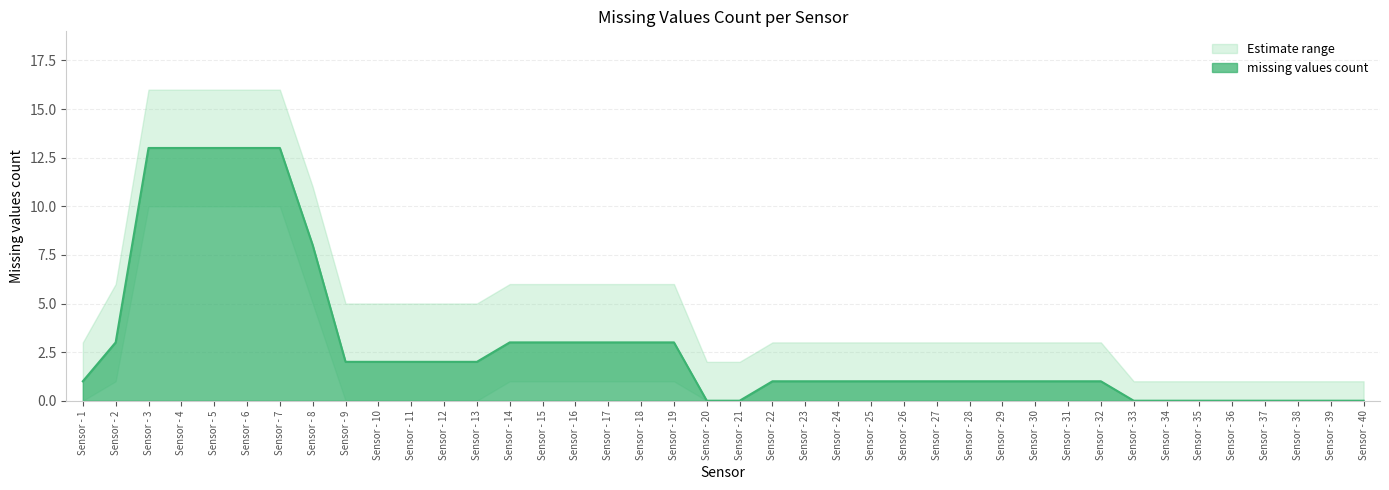

Between Sensor - 6 and Sensor - 30, which is larger?

Sensor - 6